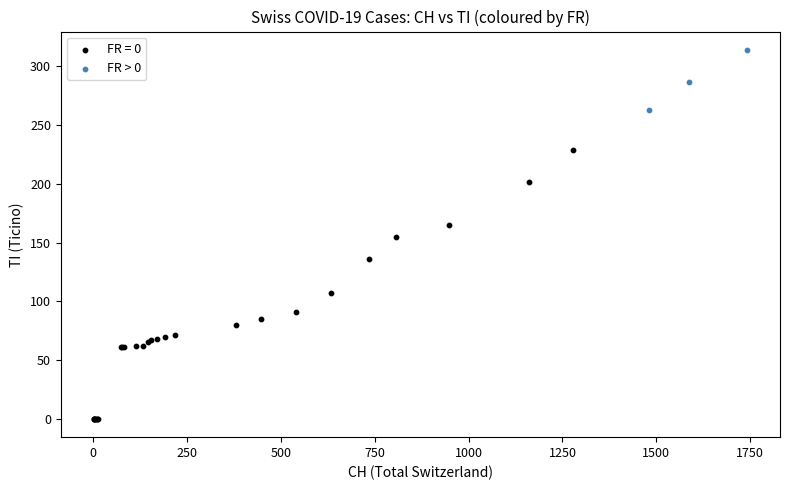

Which series reaches the maximum Y coordinate?

FR > 0